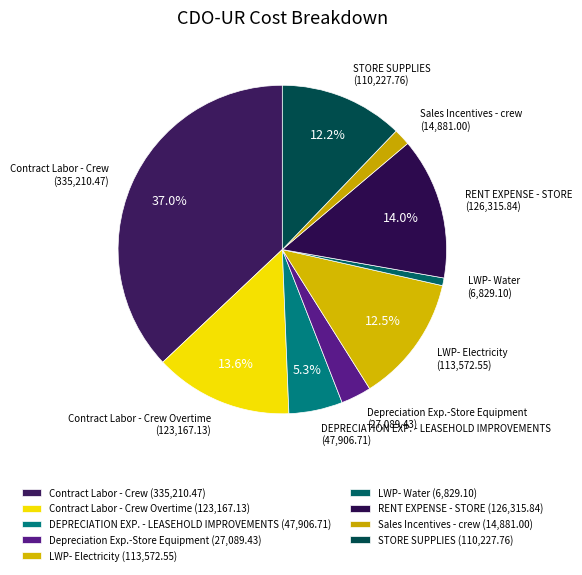

To the nearest percent, what portion does Contract Labor - Crew represent?

37%